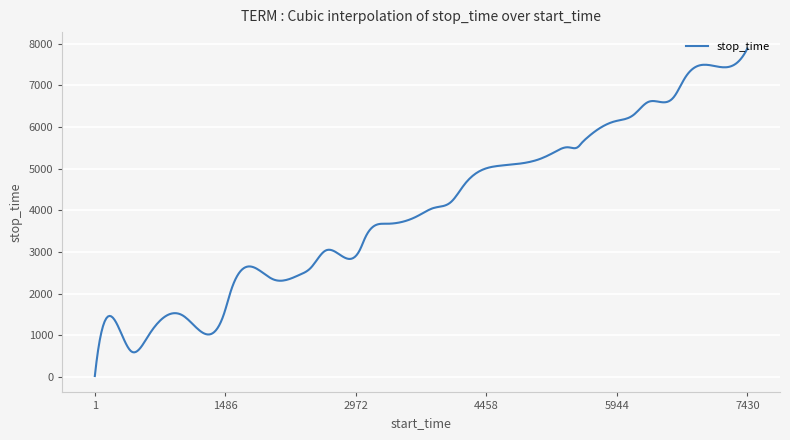

Reading right to left, transcribe all the data shown in this chart.

stop_time: 32=7881.0	31=7429.0	30=7170.0	29=6717.0	28=6592.0	27=6294.0	26=6137.0	25=5927.0	24=5718.0	23=5593.0	22=5534.0	21=5510.0	20=5392.0	19=5231.0	18=5068.0	17=4608.0	16=4204.0	15=4058.0	14=3863.0	13=3676.0	12=3320.0	11=3073.0	10=3023.0	9=2619.0	8=2459.0	7=2340.0	6=2033.0	5=1544.0	4=1475.0	3=1001.0	2=613.0	1=415.0	0=22.0
confidence: 32=0.6	31=0.6	30=0.6	29=0.6	28=0.6	27=0.6	26=0.6	25=0.6	24=0.6	23=0.6	22=0.6	21=0.6	20=0.6	19=0.6	18=0.6	17=0.6	16=0.6	15=0.6	14=0.6	13=0.6	12=0.6	11=0.6	10=0.6	9=0.6	8=0.6	7=0.6	6=0.6	5=0.6	4=0.6	3=0.6	2=0.6	1=0.6	0=0.6